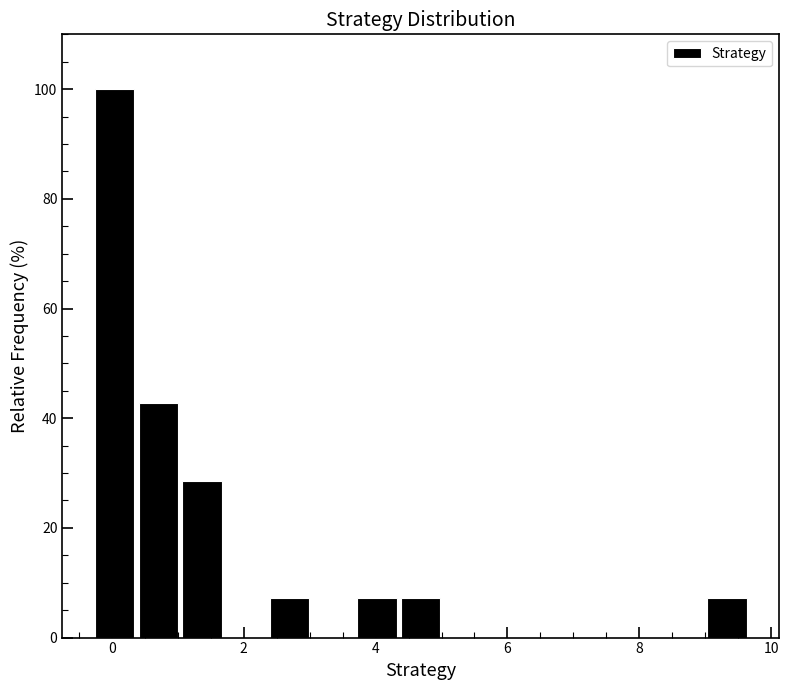

Around what value on the x-axis is the tallest bar? Give the approximate position of its centre, as read against the axis.

0.0